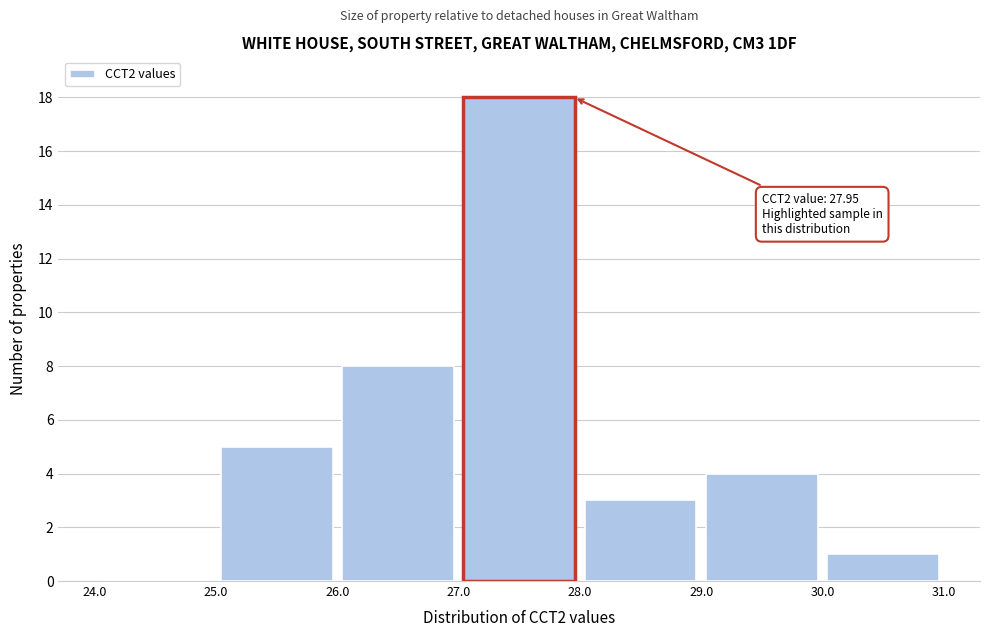

Which range on the x-axis has the tallest bar?

27.0 to 28.0